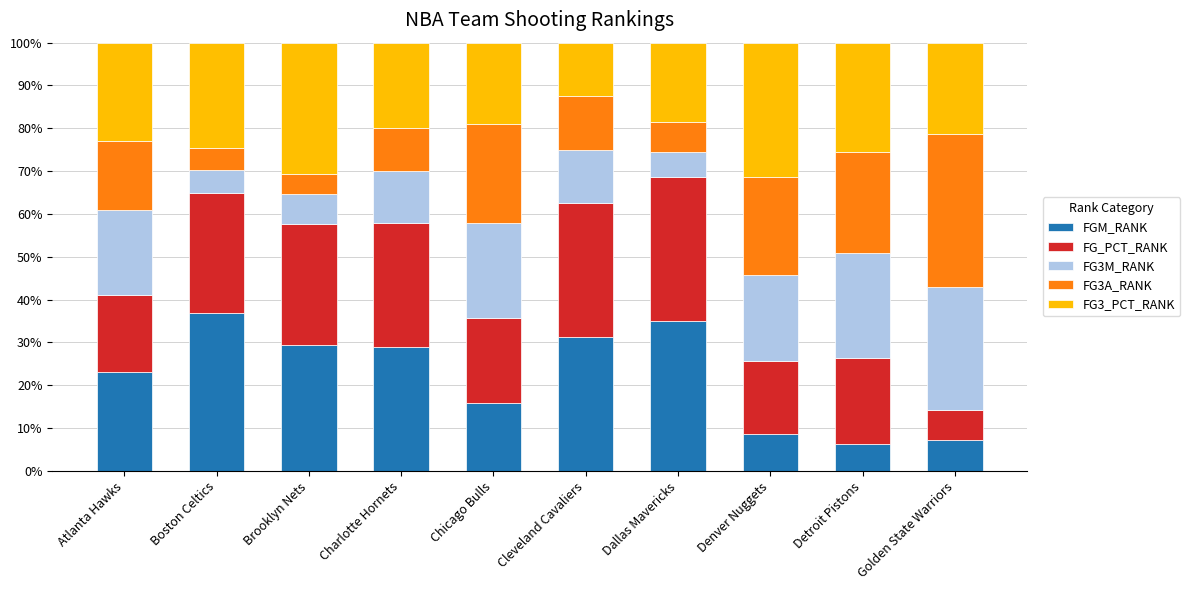

What is the average value of the FGM_RANK series?

22.2